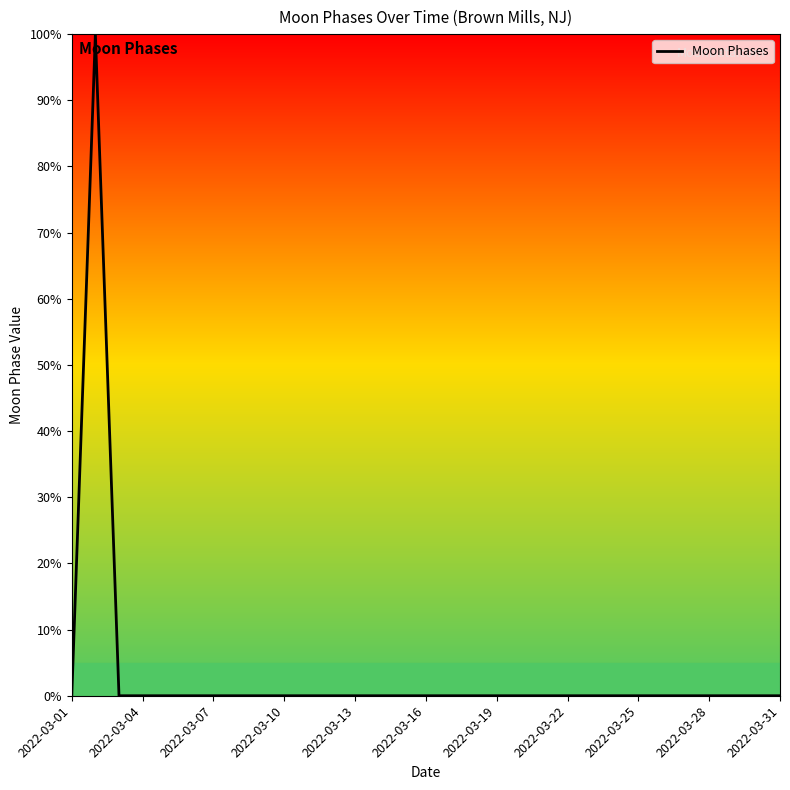

What is the maximum value shown in the chart?

100